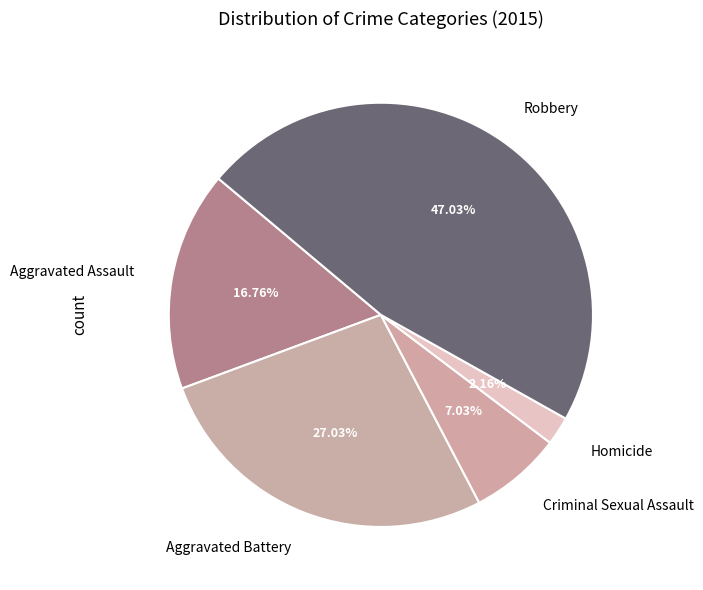

To the nearest percent, what is the combined percentage of Robbery and Criminal Sexual Assault?

54%